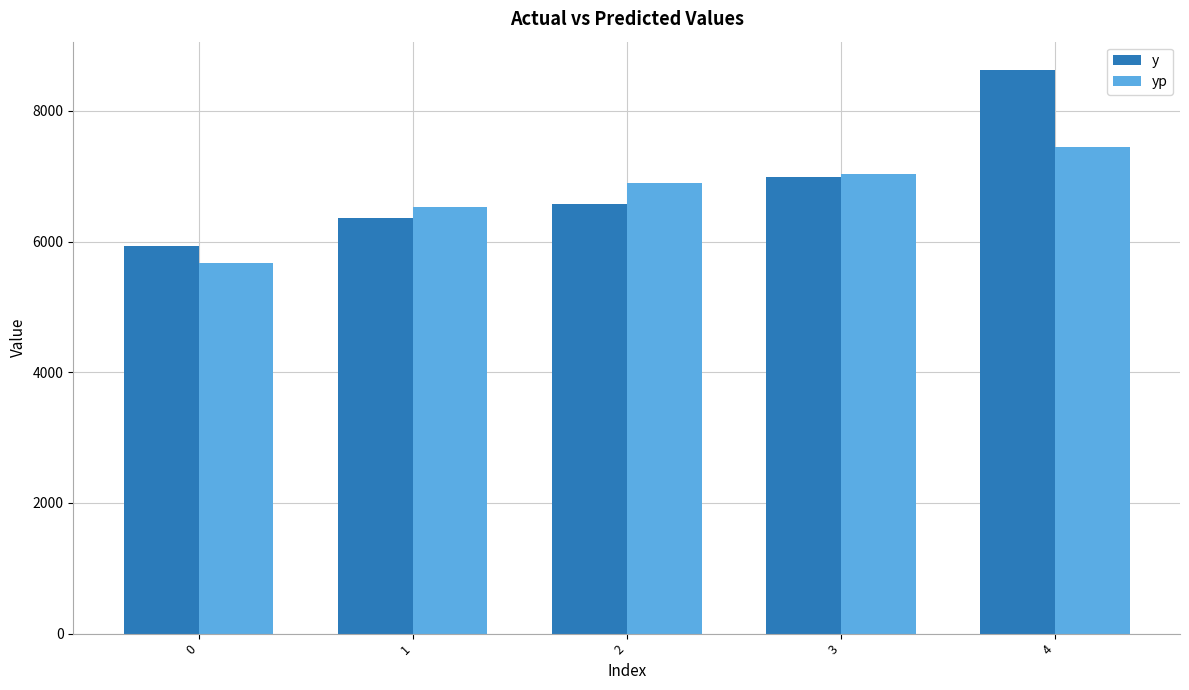

What is the average value of the y series?

6899.0